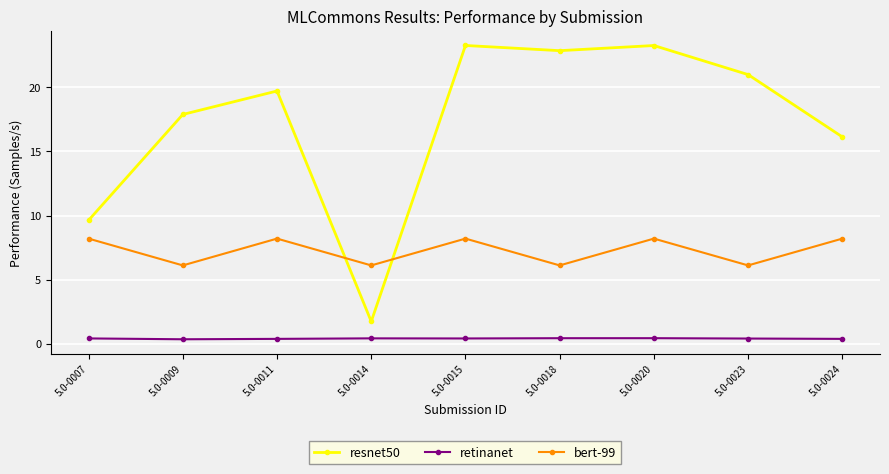

True or false: resnet50 and retinanet cross at least once.

False